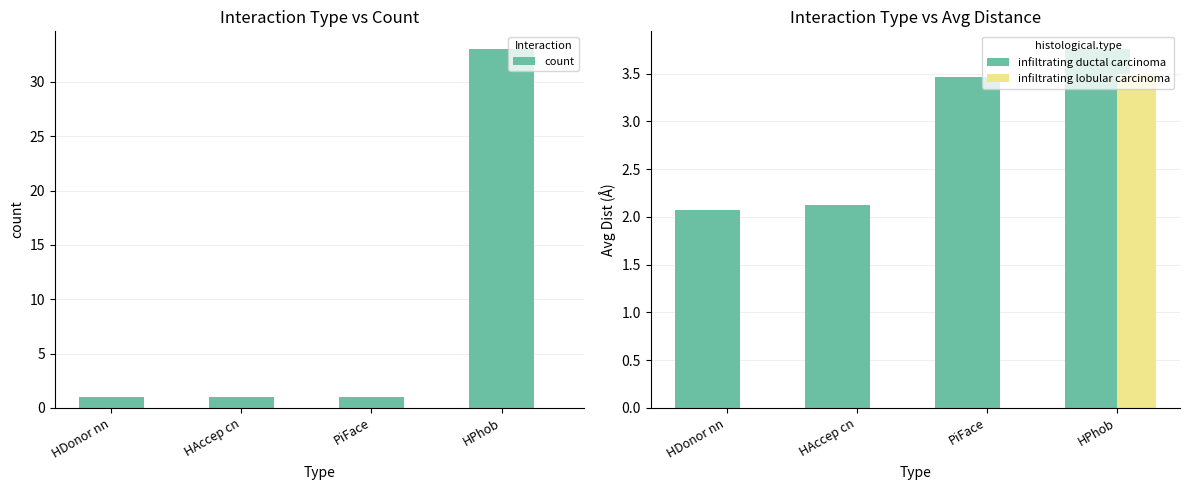

What is the label of the 4th bar from the right?

HDonor nn